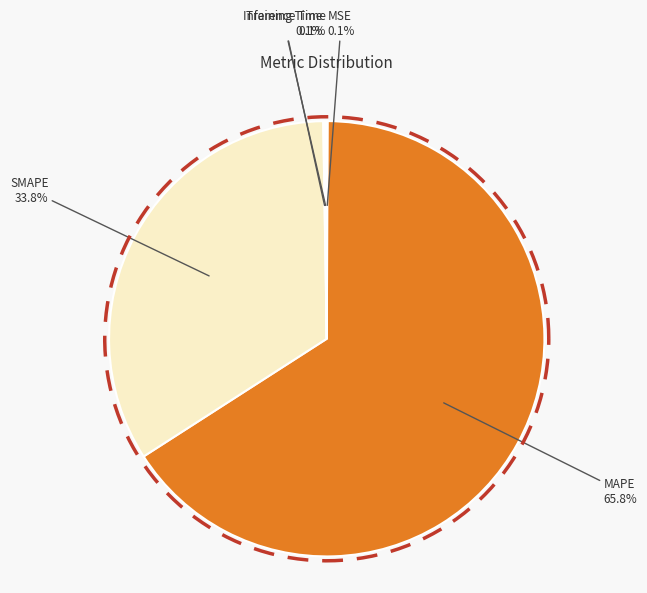

Does any single category account for the majority?

Yes